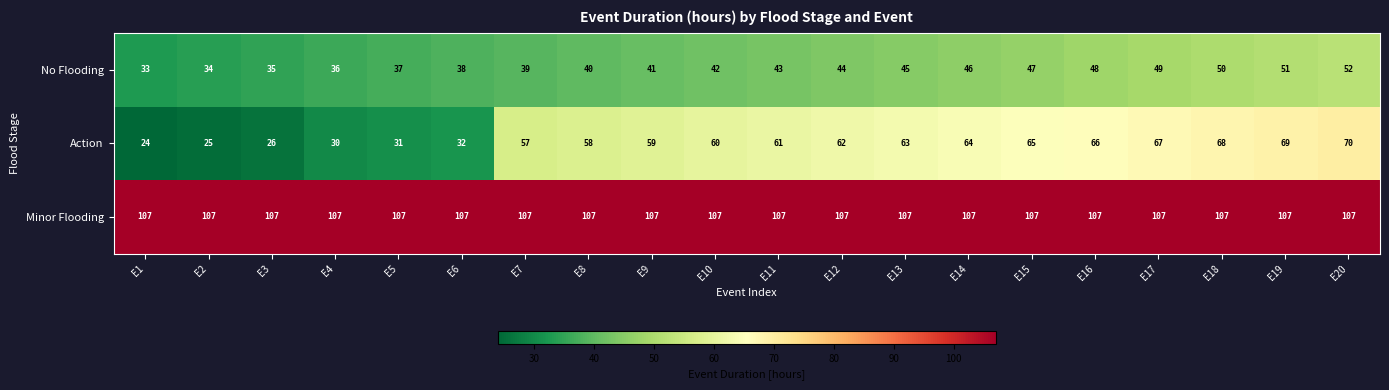

How many categories are shown in the chart?

20